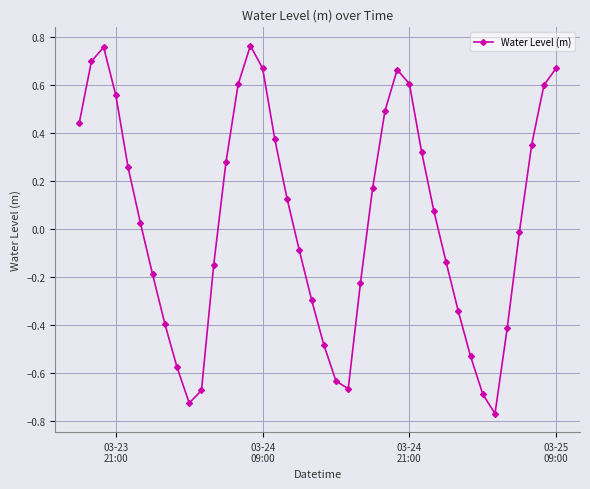

How many points are higher than both their immediate neighbors (excluding endpoints)?

3